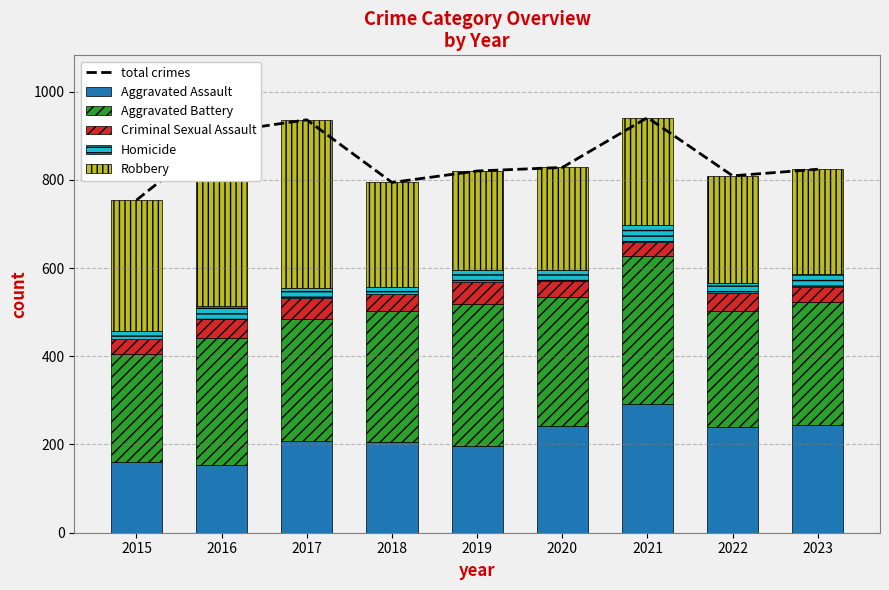

What value does the Aggravated Battery series have at 2022?

263